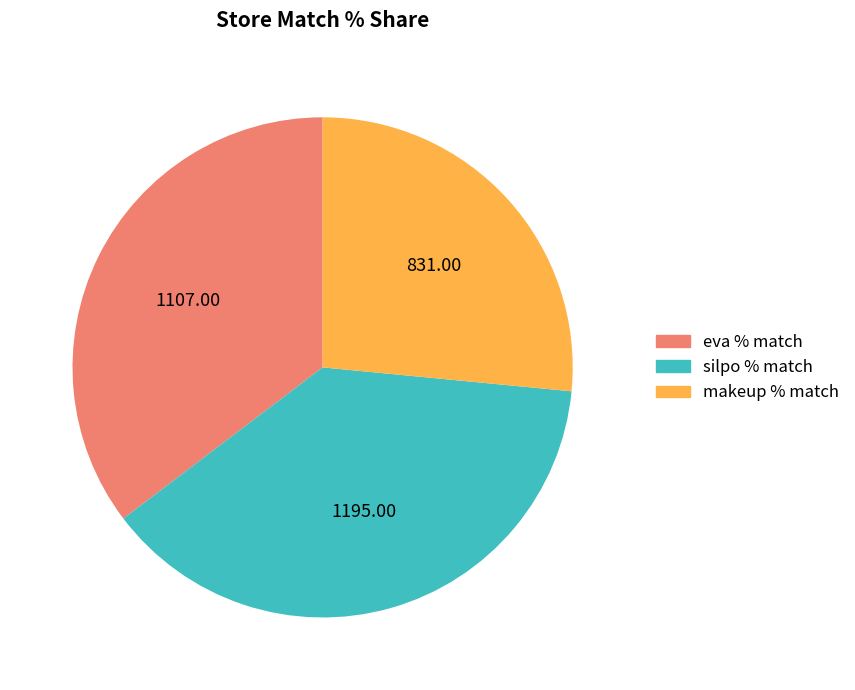

Between eva % match and makeup % match, which is larger?

eva % match